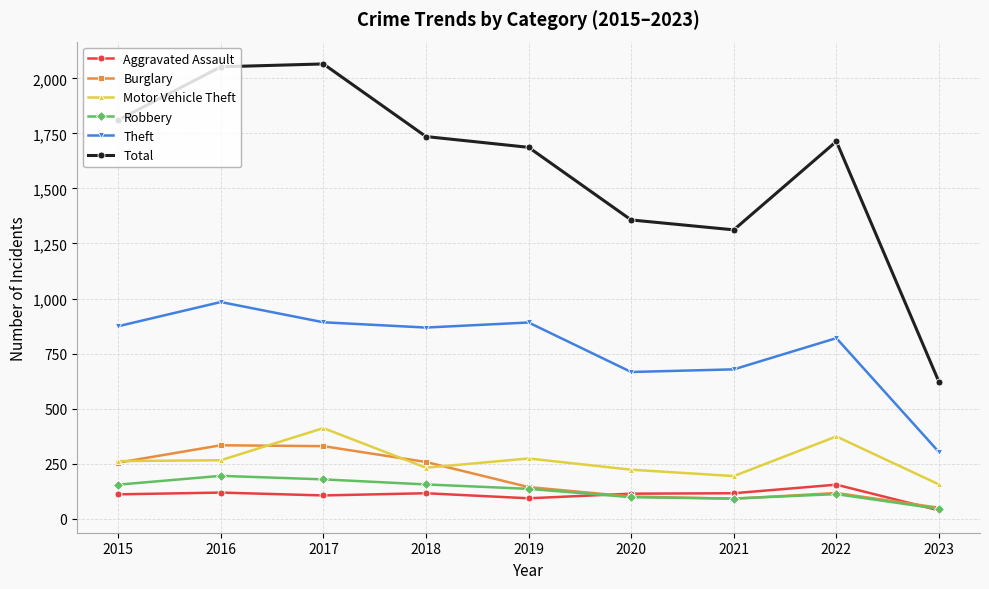

What is the value of the Burglary point at the 2nd from the left?

333